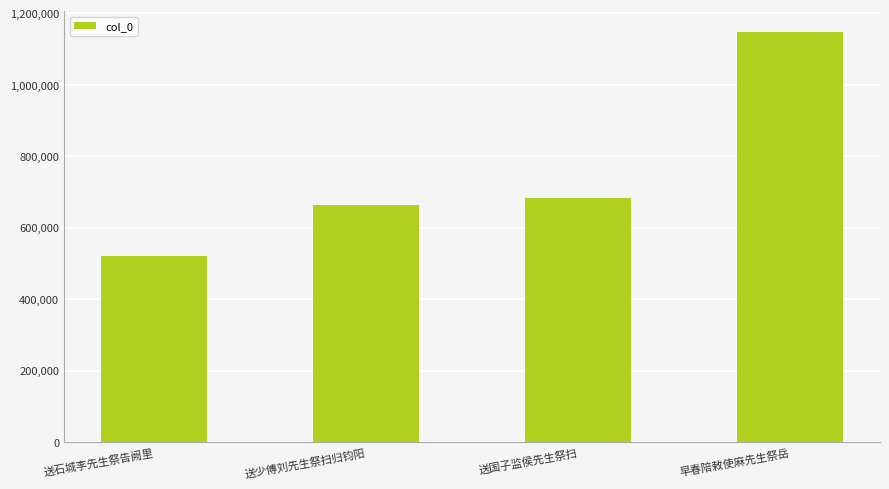

The value at 早春陪敕使麻先生祭岳 is 793756. True or false?

False